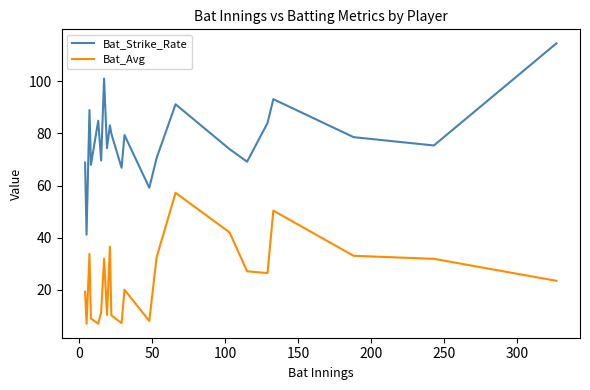

Which series has the widest spread of values?

Bat_Strike_Rate